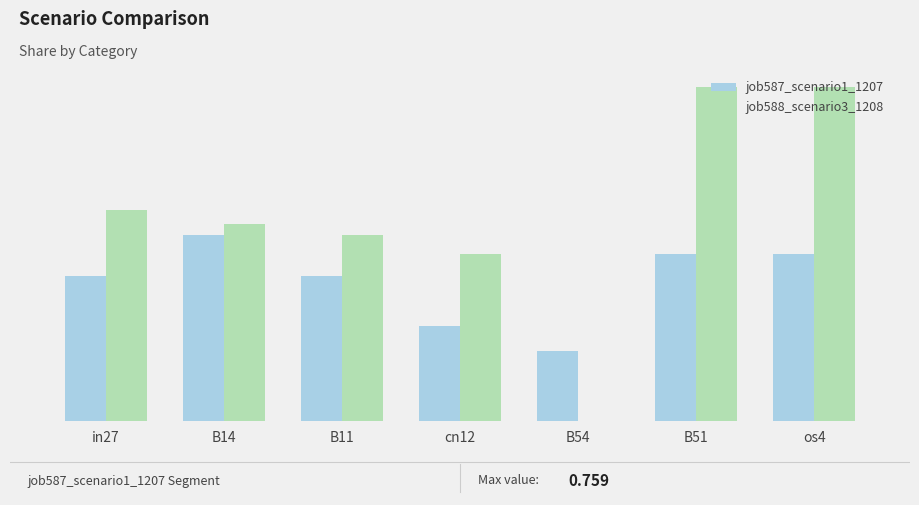

What is the lowest value of the job587_scenario1_1207 series?

0.2